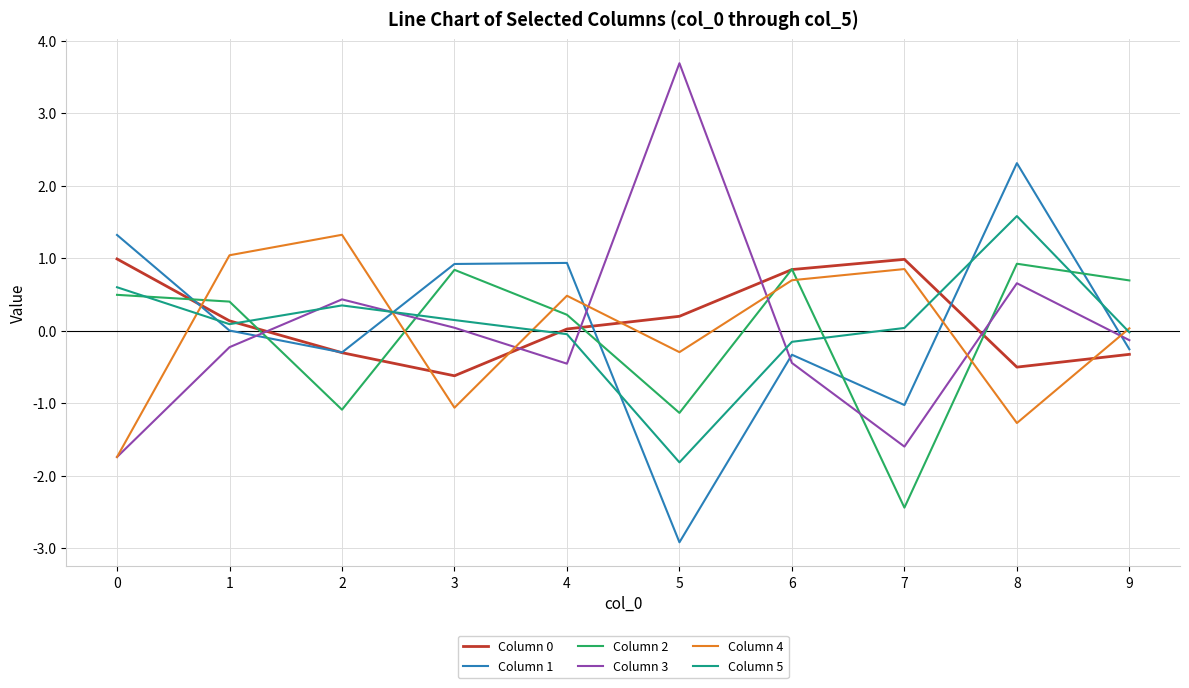

What is the difference between the highest and lowest values at 7?

3.4